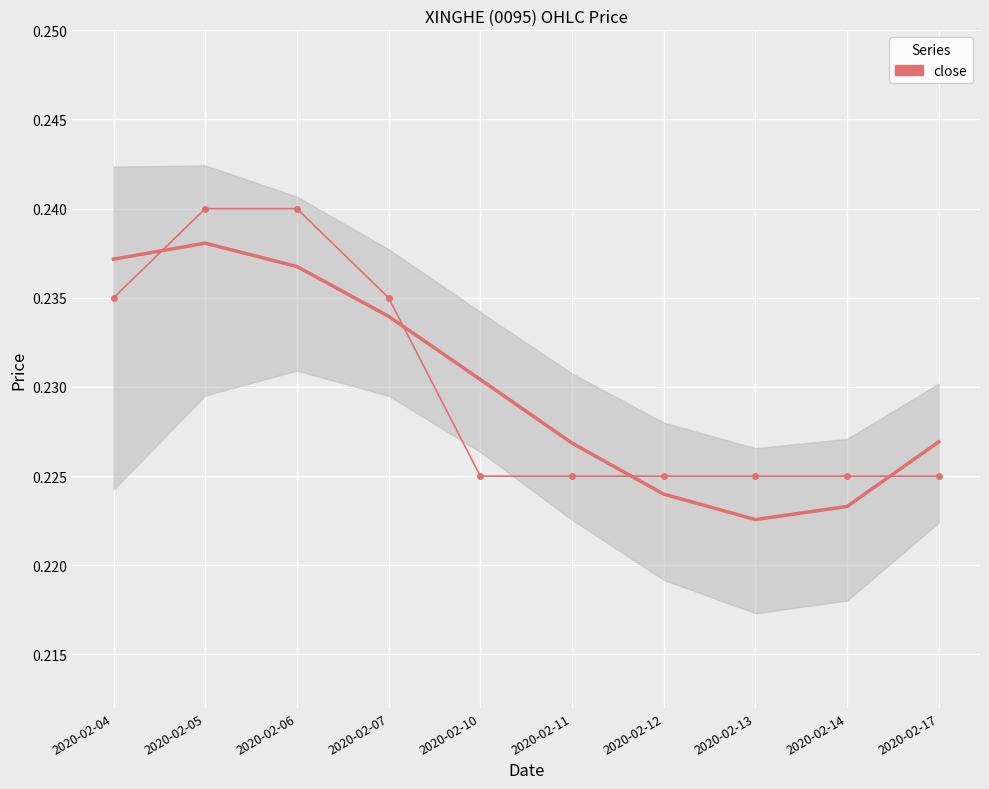

What value does the data have at 2020-02-04?

0.2